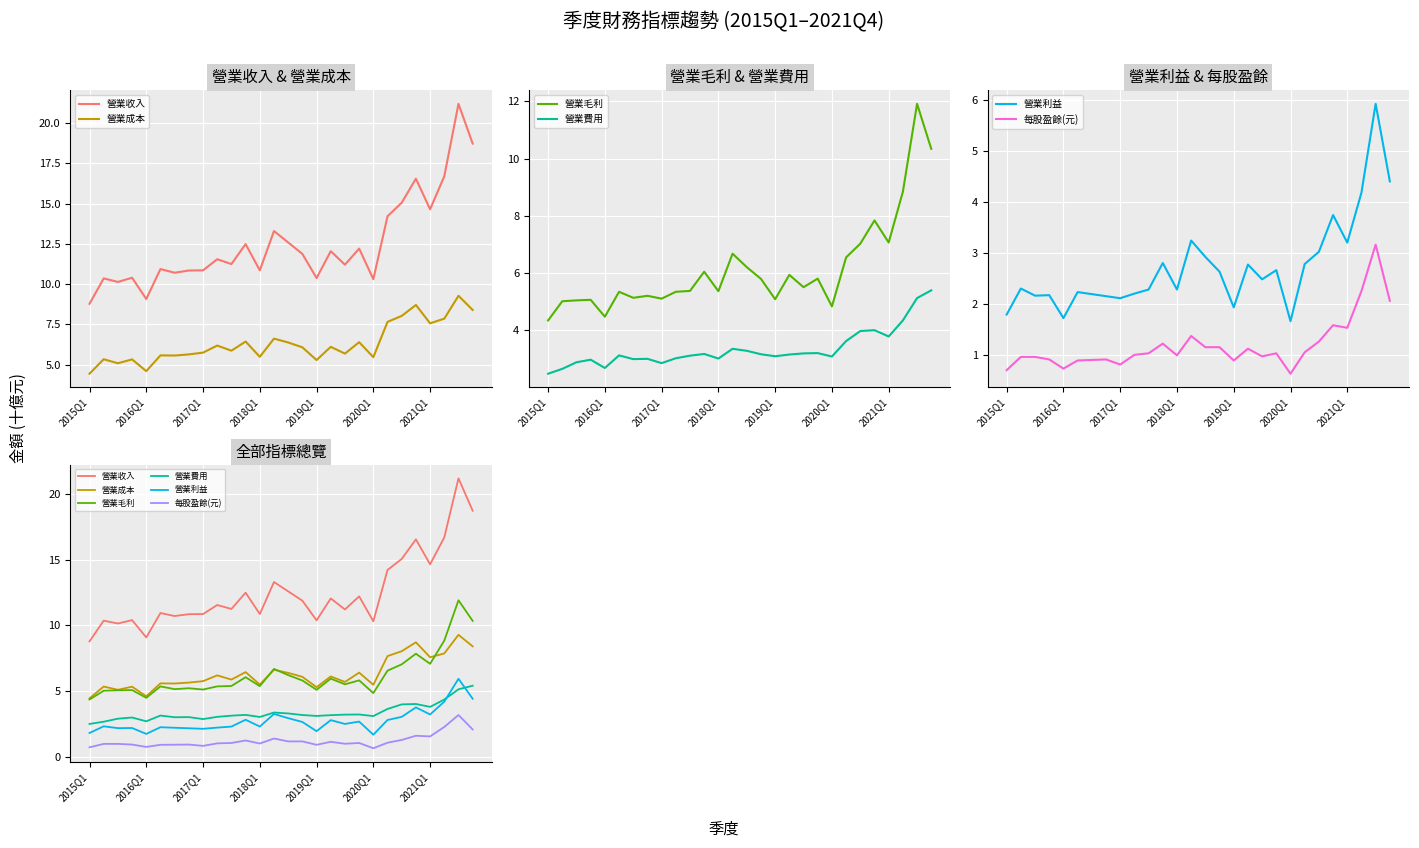

What is the average value of the 營業毛利 series?

6.2